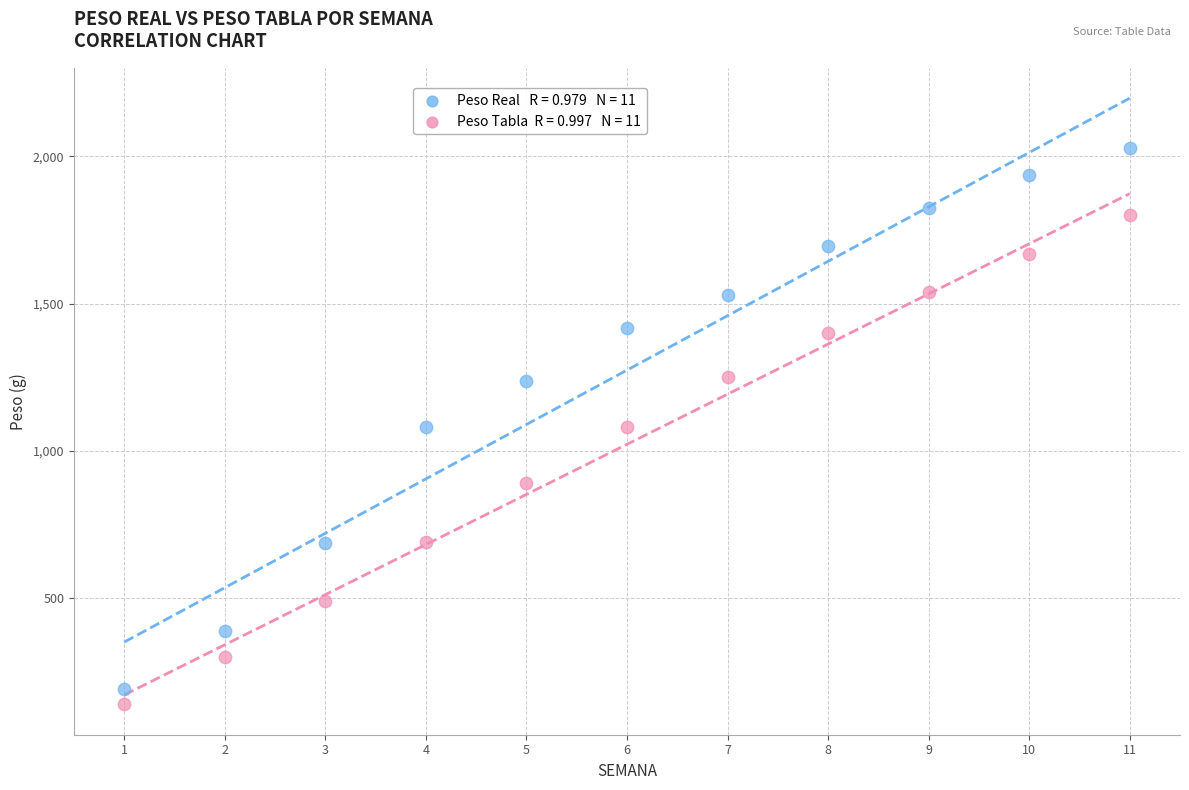

Across all data points, what is the range of Y values (max minus min)?

1888.2